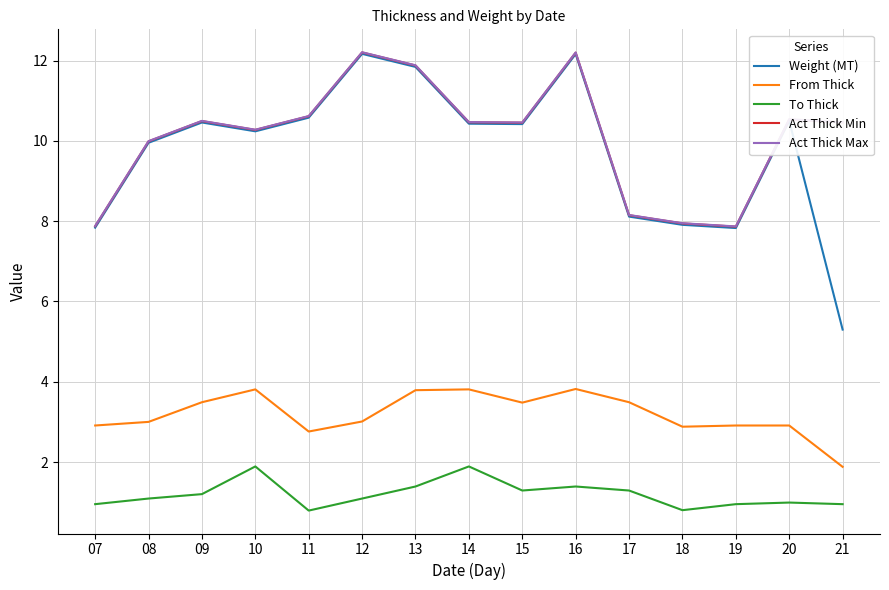

True or false: From Thick and To Thick cross at least once.

False